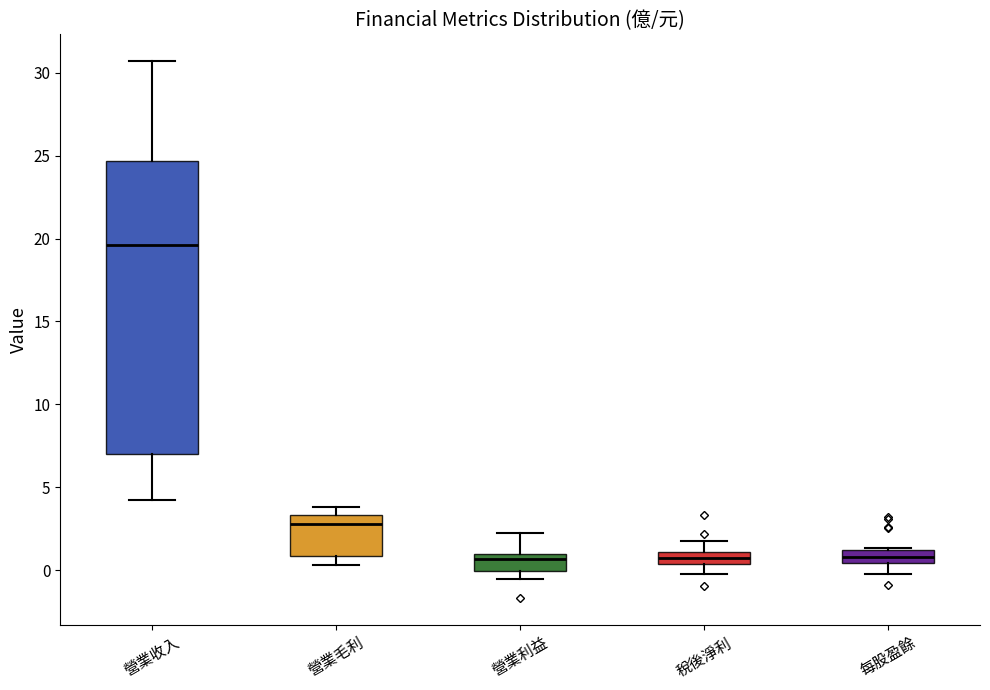

Where is the lower edge of the box for 稅後淨利 on the y-axis? The values are not printed on the chart, so give them approximately, as read against the axis.

0.5